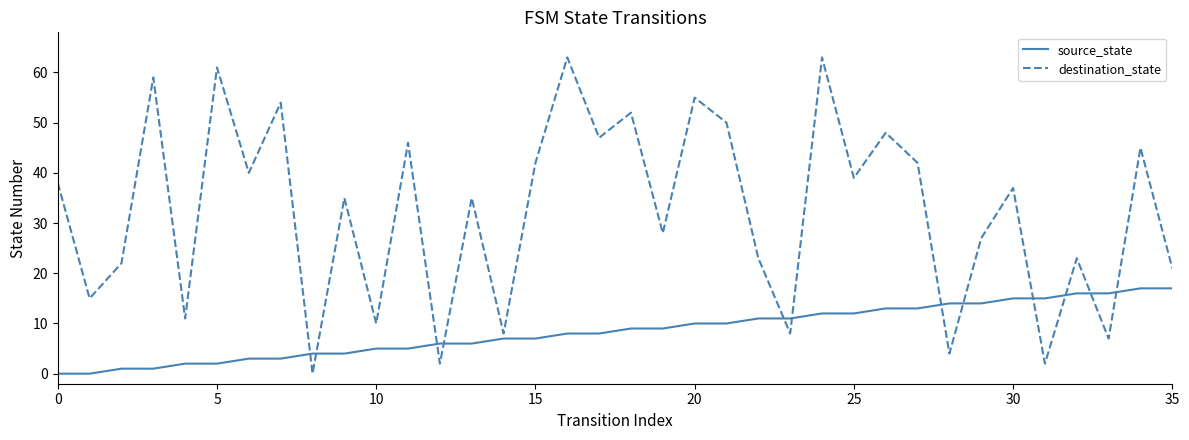

What is the maximum value for destination_state?

63